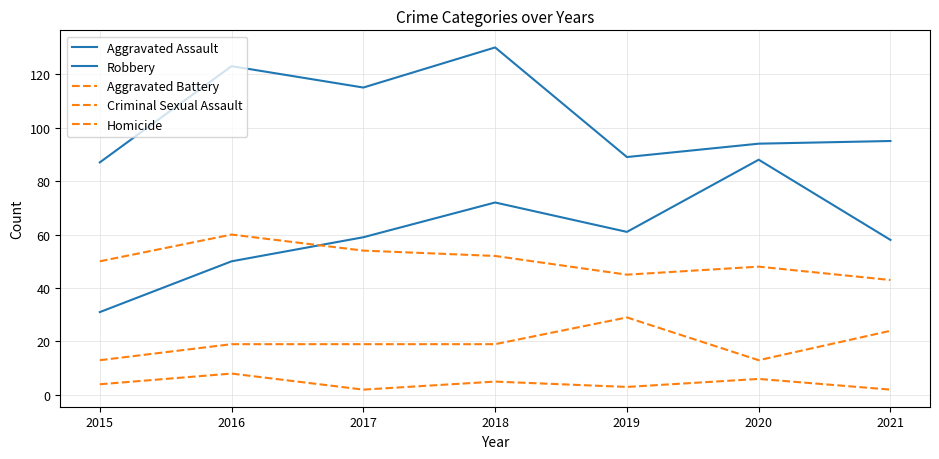

Does the chart have visible grid lines?

Yes